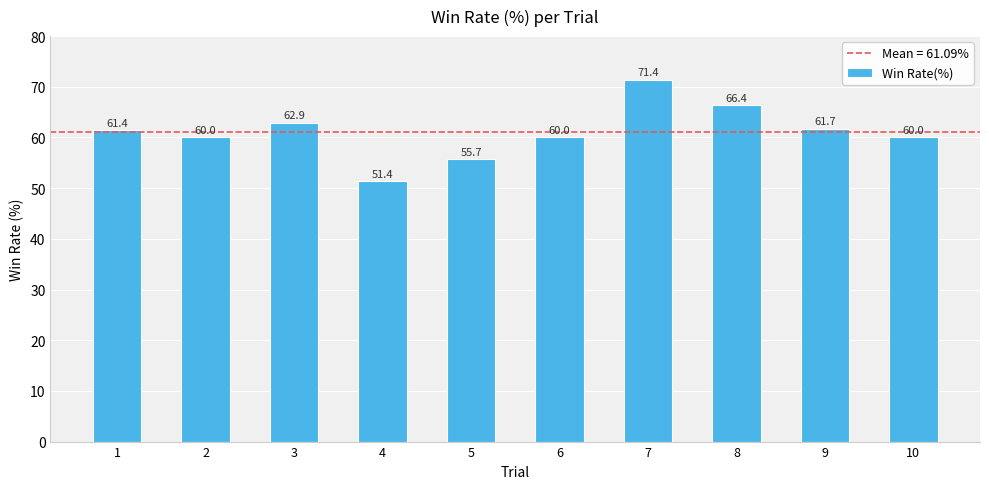

What is the difference between the maximum and minimum values?

20.0